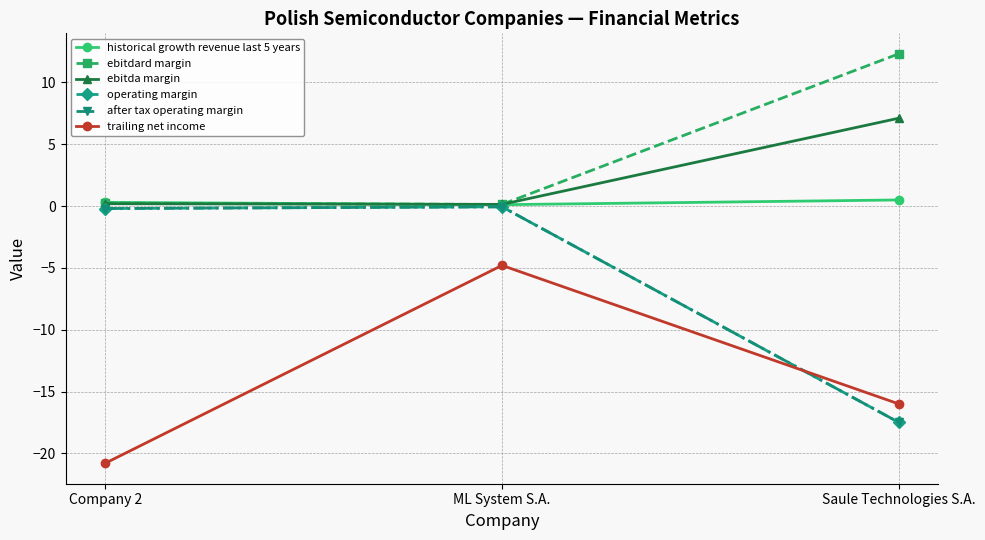

Is this an area chart (filled region under the line)?

No